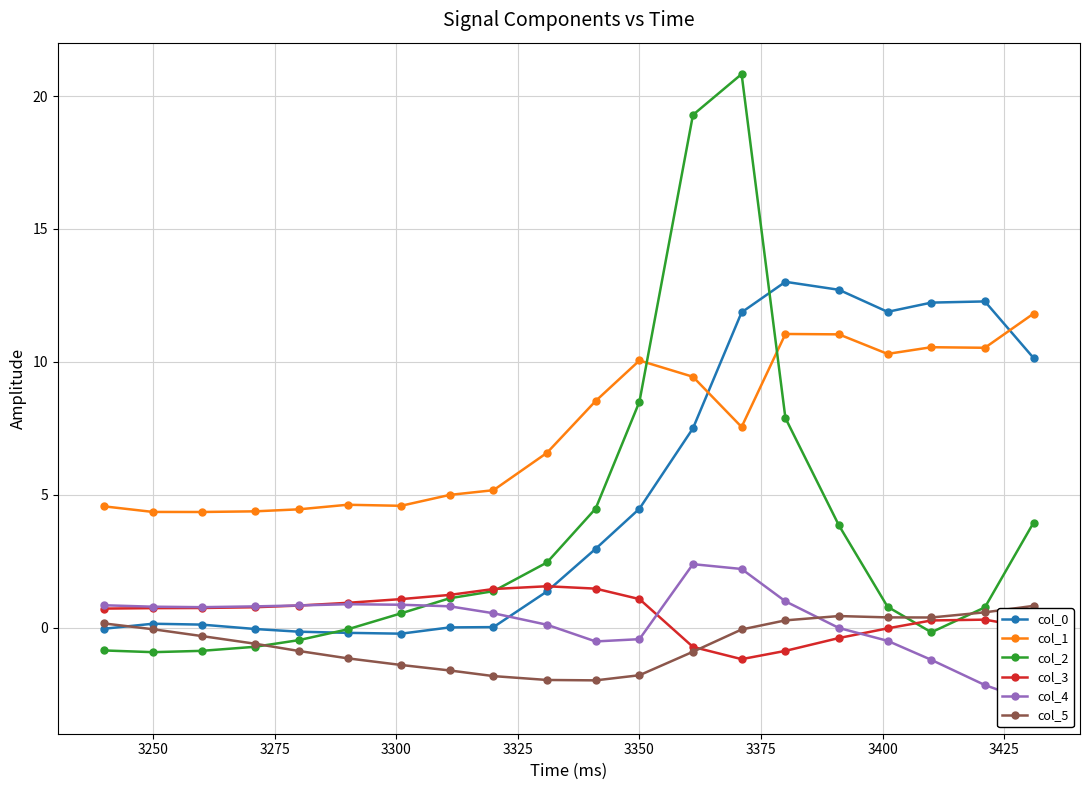

Which series has the largest range (max minus min)?

col_2